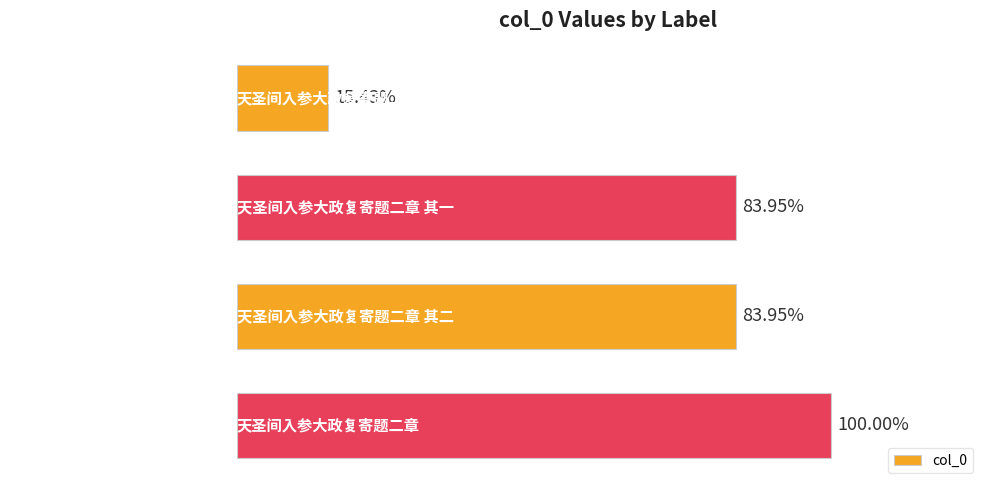

Are the bars horizontal?

Yes